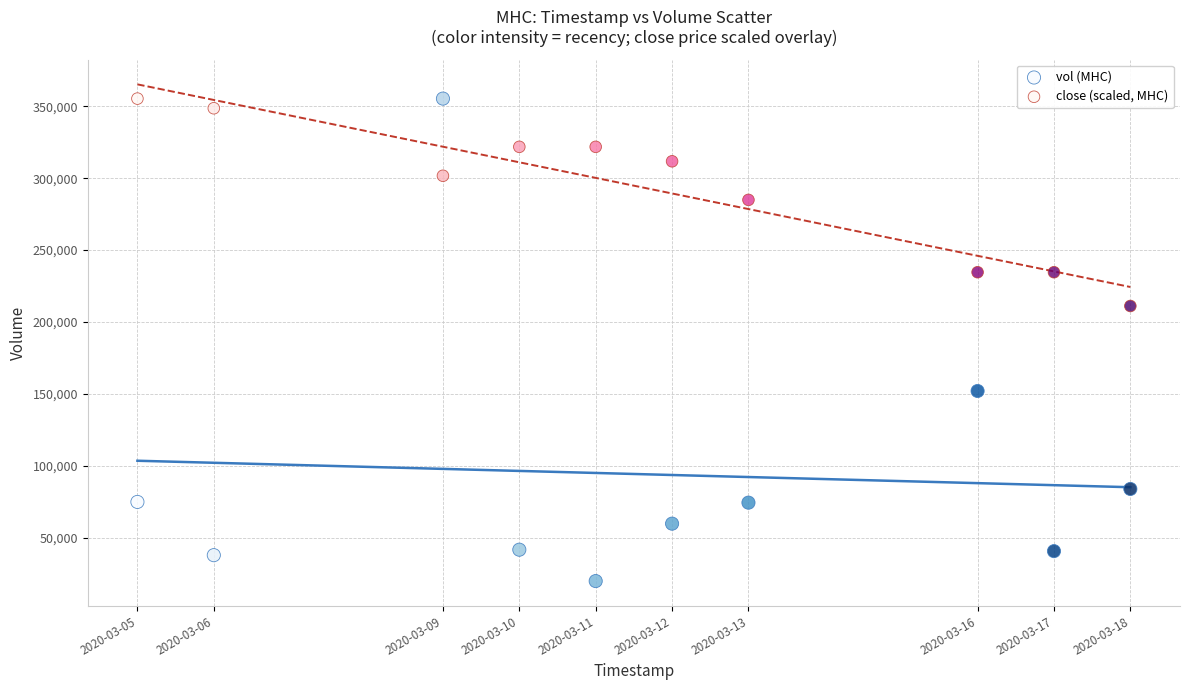

Which series has the largest Y range (max minus min)?

vol (MHC)